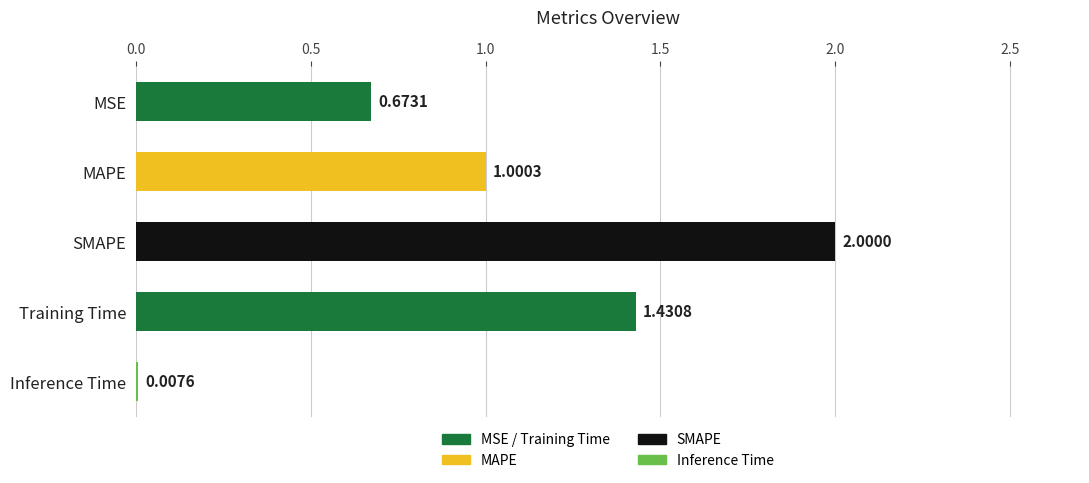

What is the change in value from MAPE to Inference Time?

-1.0